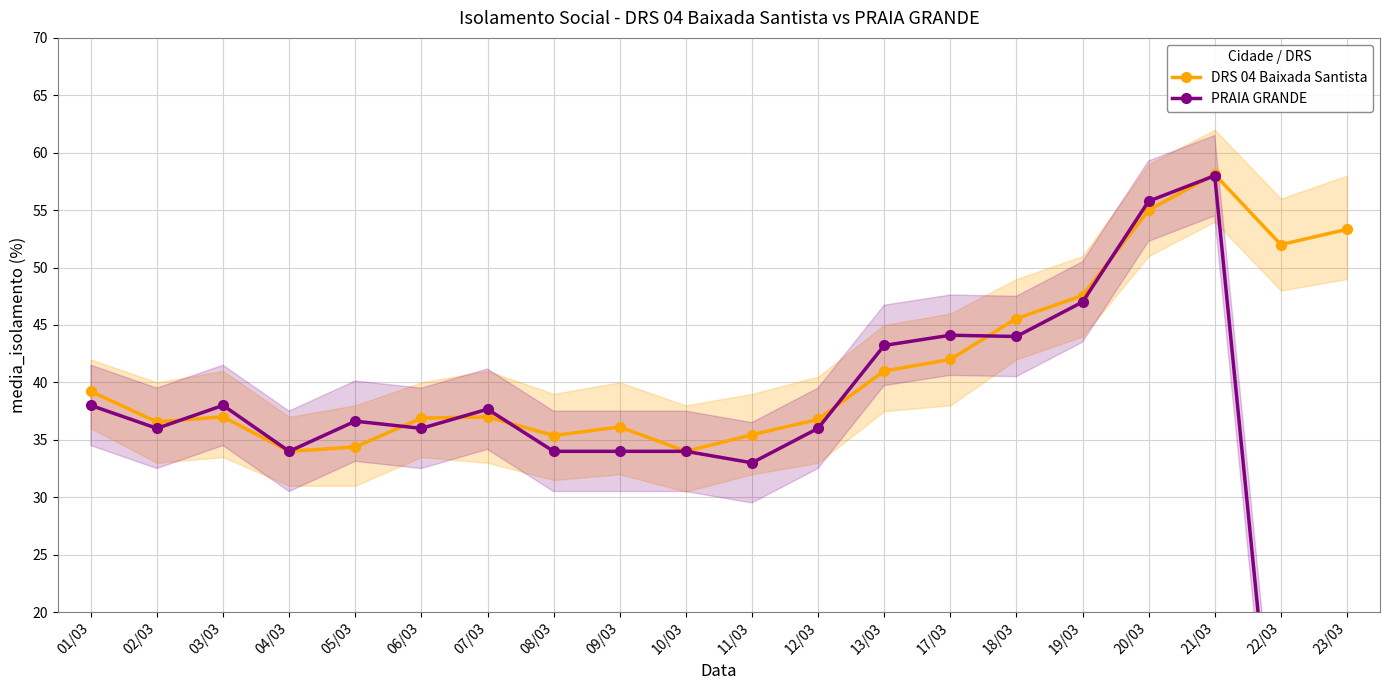

List the series in order of their overall mean, lowest first.

PRAIA GRANDE, DRS 04 Baixada Santista